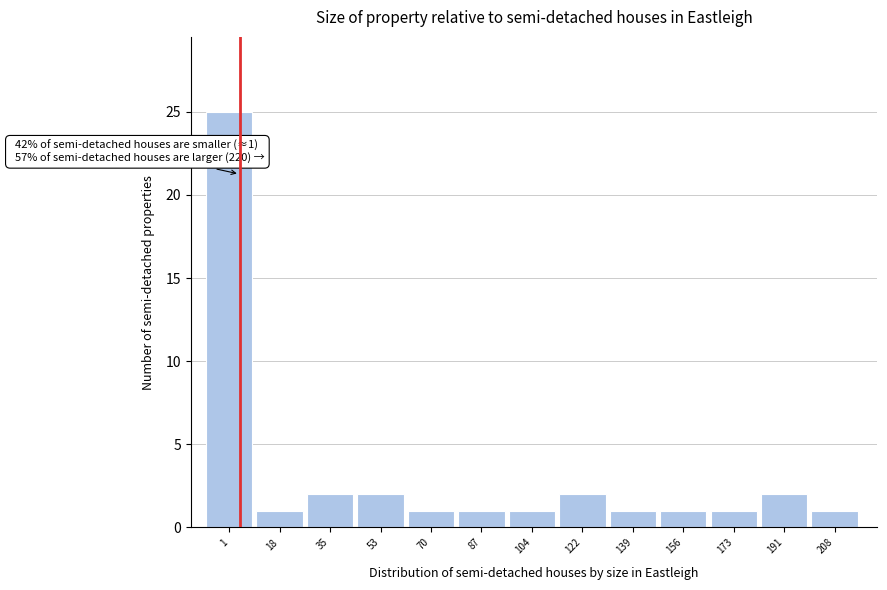

Reading left to right, extract all data points from this chart.

1=25	18=1	35=2	53=2	70=1	87=1	104=1	122=2	139=1	156=1	173=1	191=2	208=1